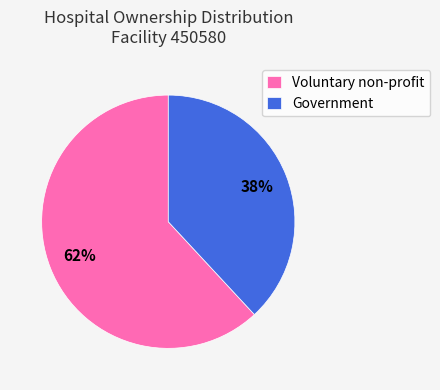

How many slices are in this pie chart?

2